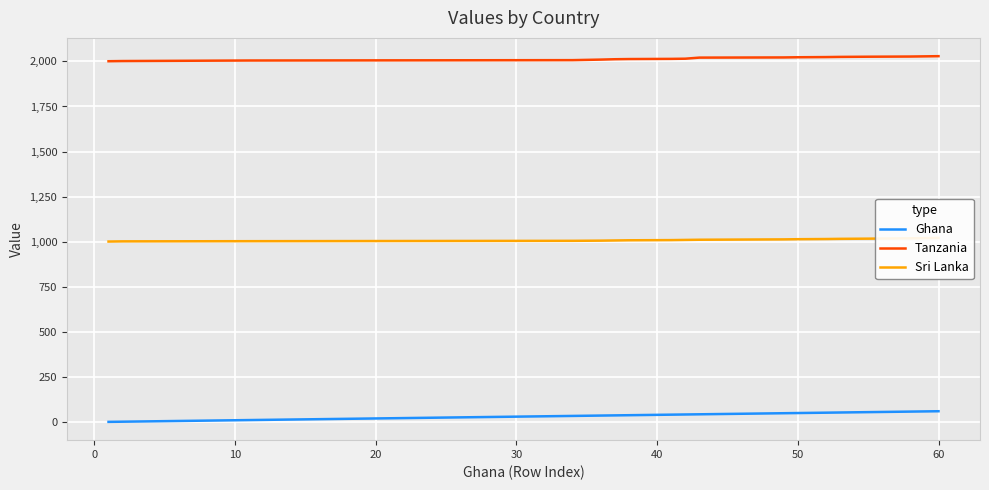

True or false: Ghana and Tanzania intersect in this chart.

False